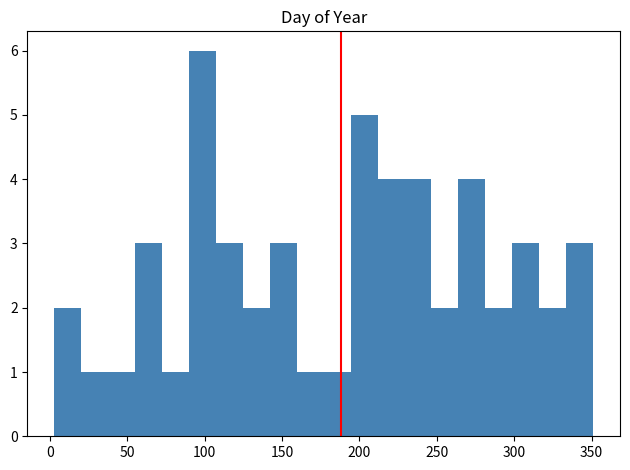

Around what value on the x-axis is the tallest bar? Give the approximate position of its centre, as read against the axis.

100